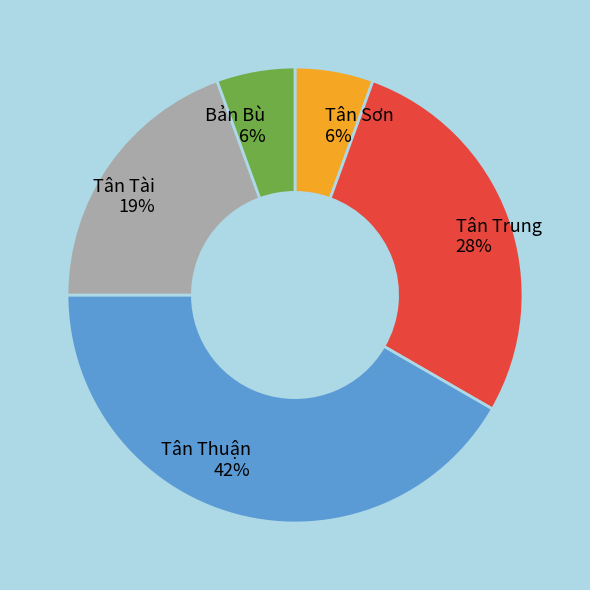

What is the ratio of the value at Tân Trung to the value at Tân Thuận?

0.7